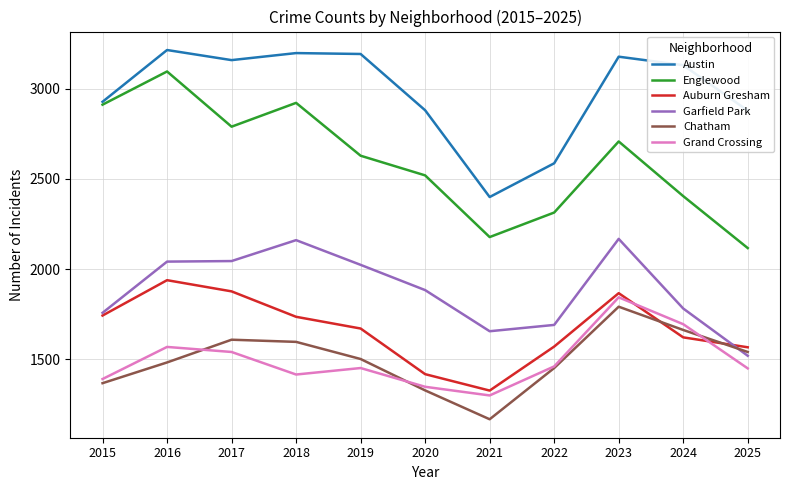

At how many categories does at least one series exceed 2453?

10